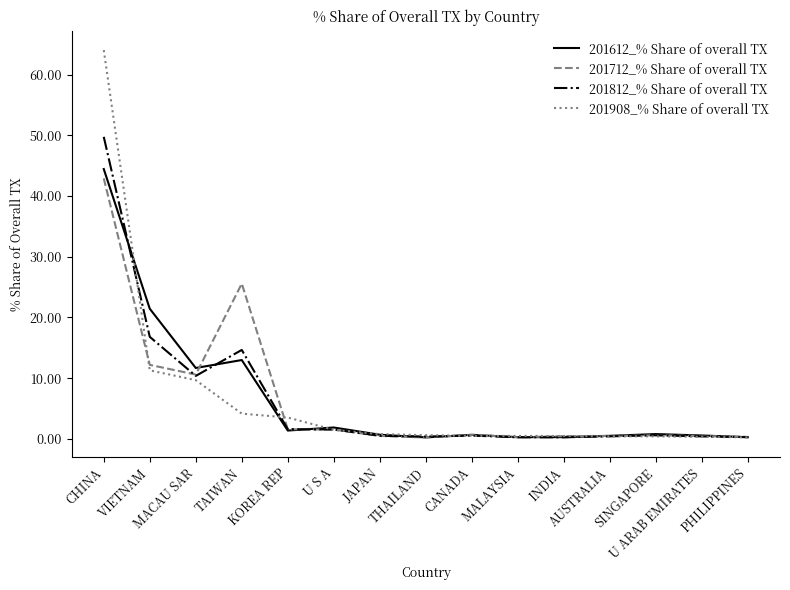

What is the maximum value shown in the chart?

64.0